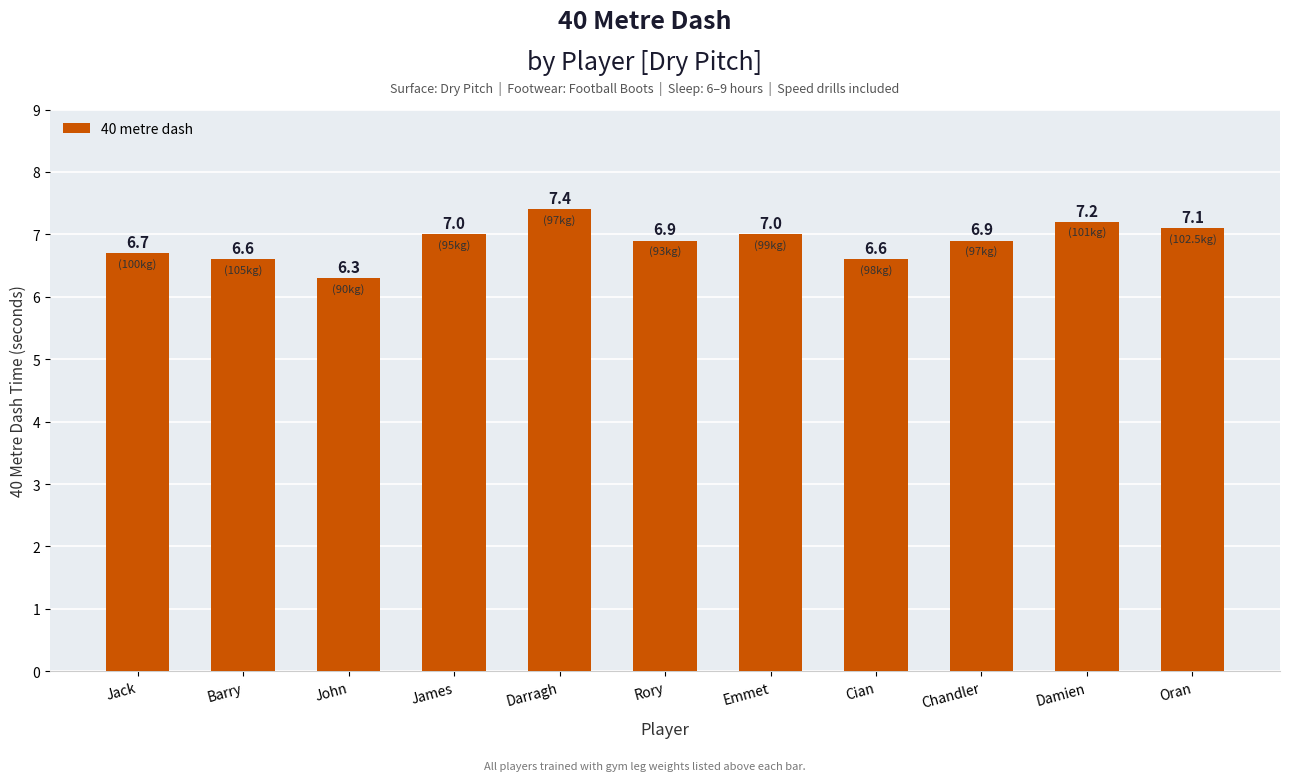

What is the sum of the values at Rory and Barry?

13.5